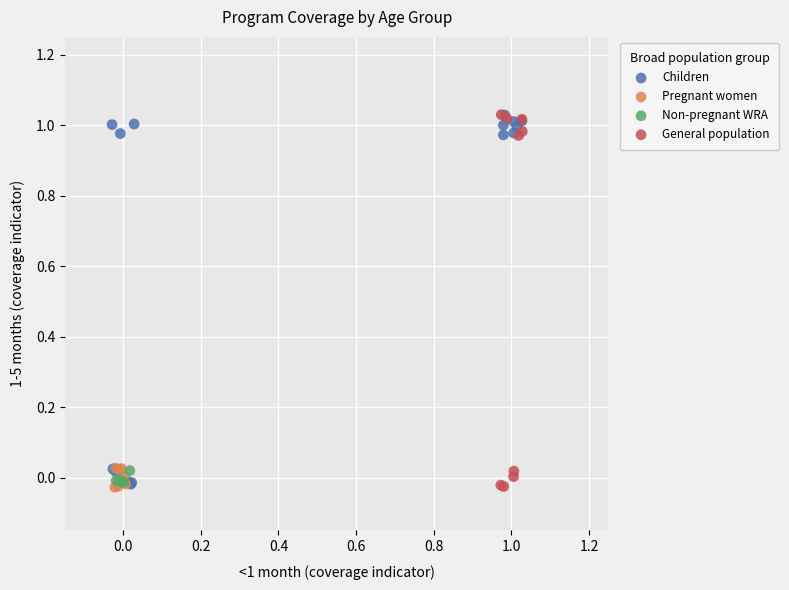

What are all the series names shown in the legend?

Children, Pregnant women, Non-pregnant WRA, General population